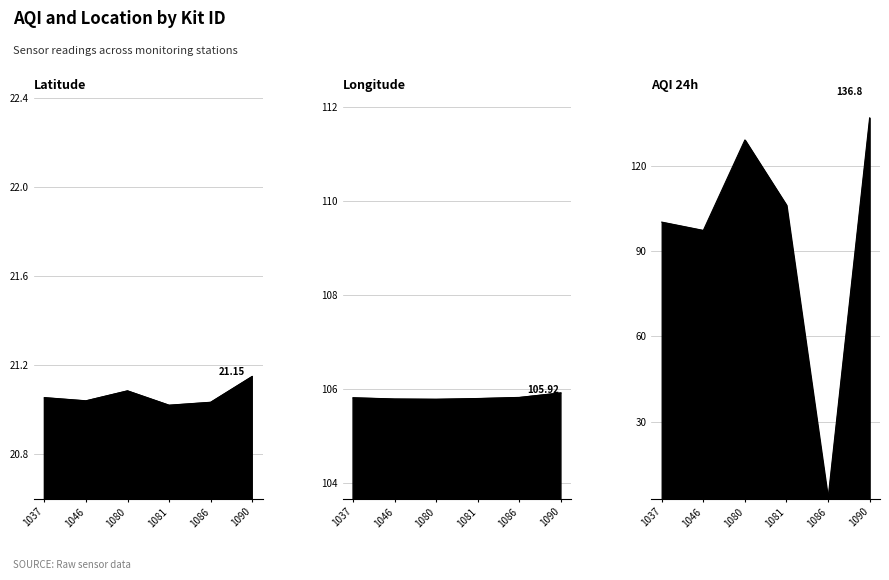

After their last crossing, which series has the higher values: Longtitude or AQI 24h?

AQI 24h